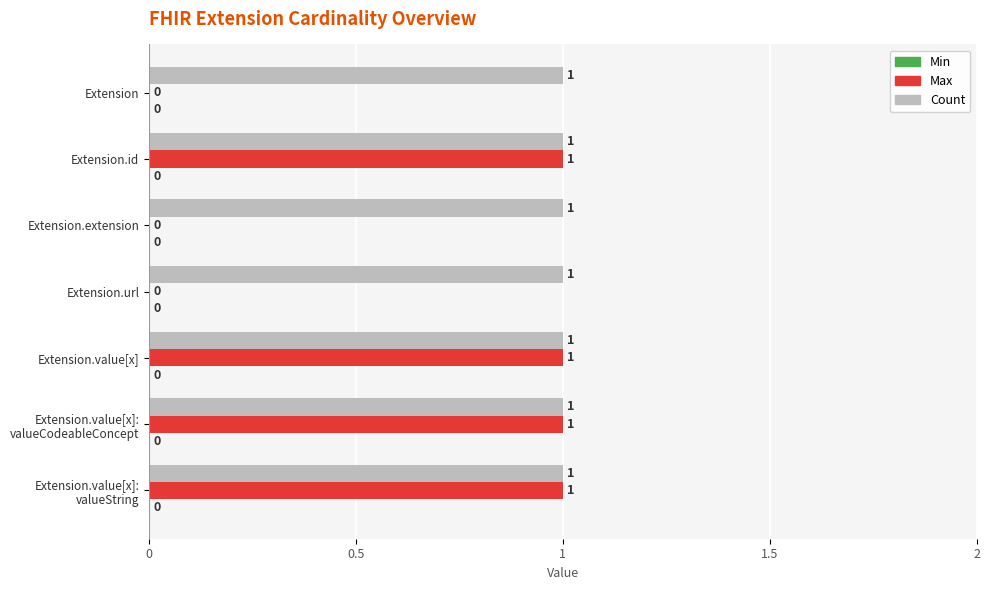

How many categories are shown in the chart?

7